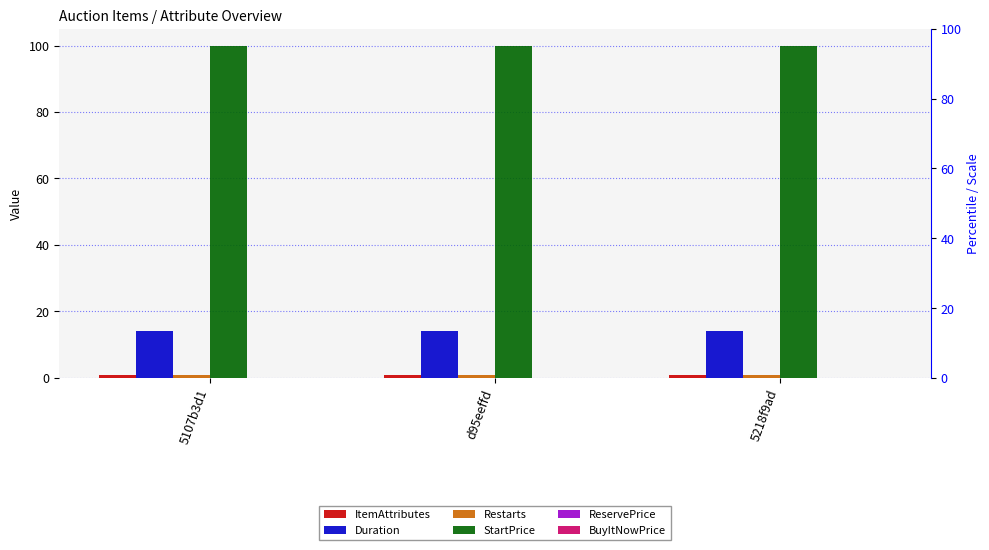

Which has a higher value, d95eeffd or 5218f9ad?

d95eeffd